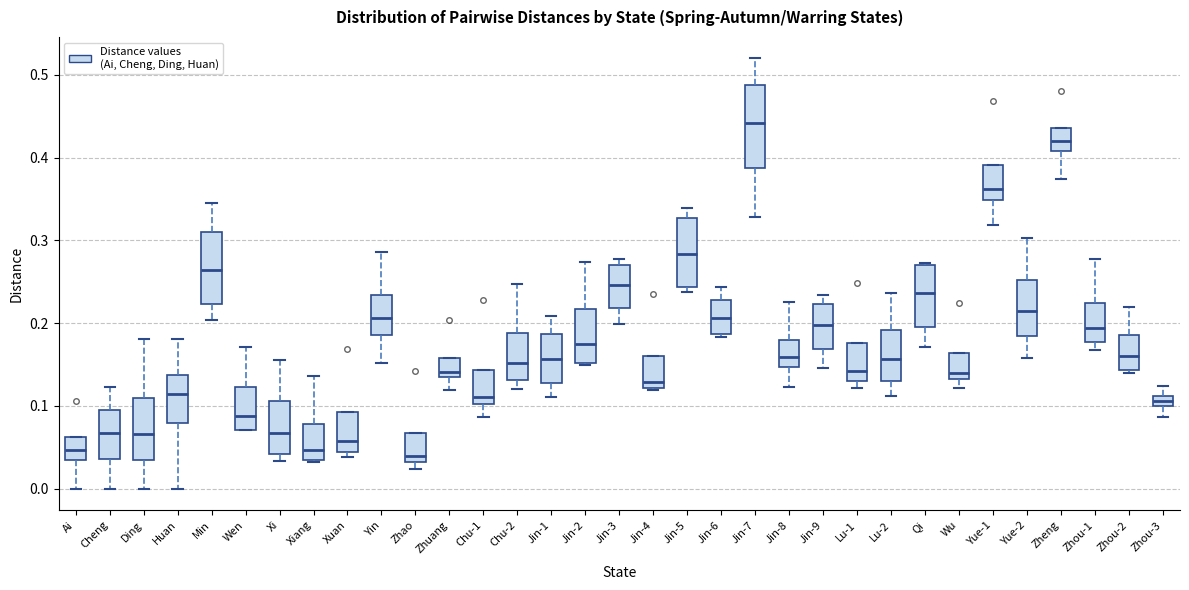

Where does the lower whisker of the box for Ding end on the y-axis? The values are not printed on the chart, so give them approximately, as read against the axis.

0.00